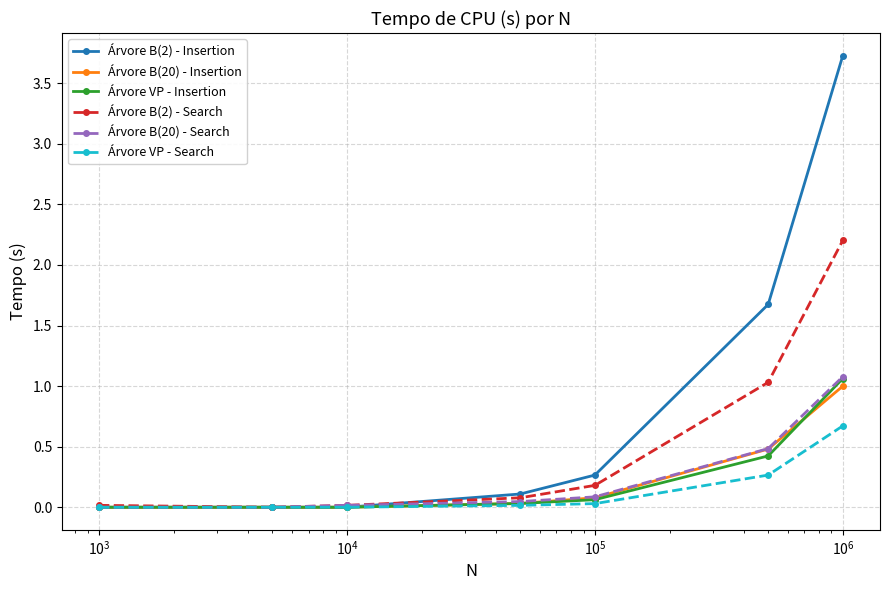

Count the number of data series in this chart.

6